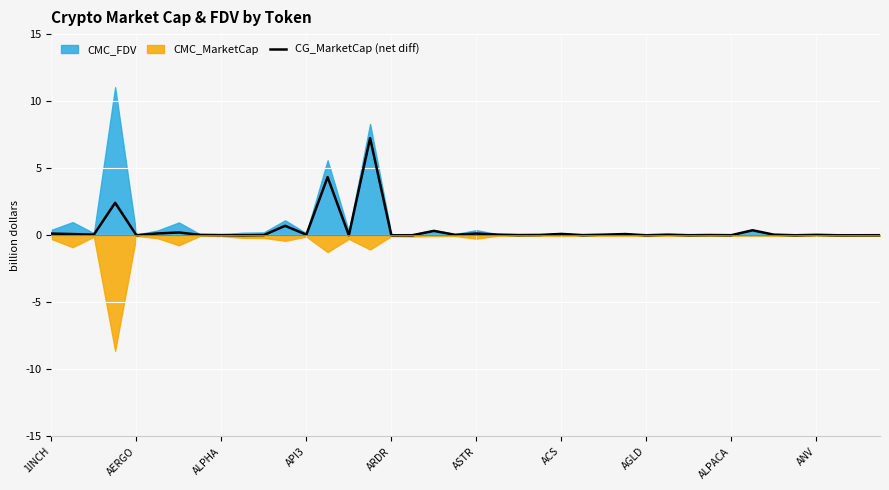

Is it true that CG_MarketCap (net diff) equals 0.0 at ALPHA?

True